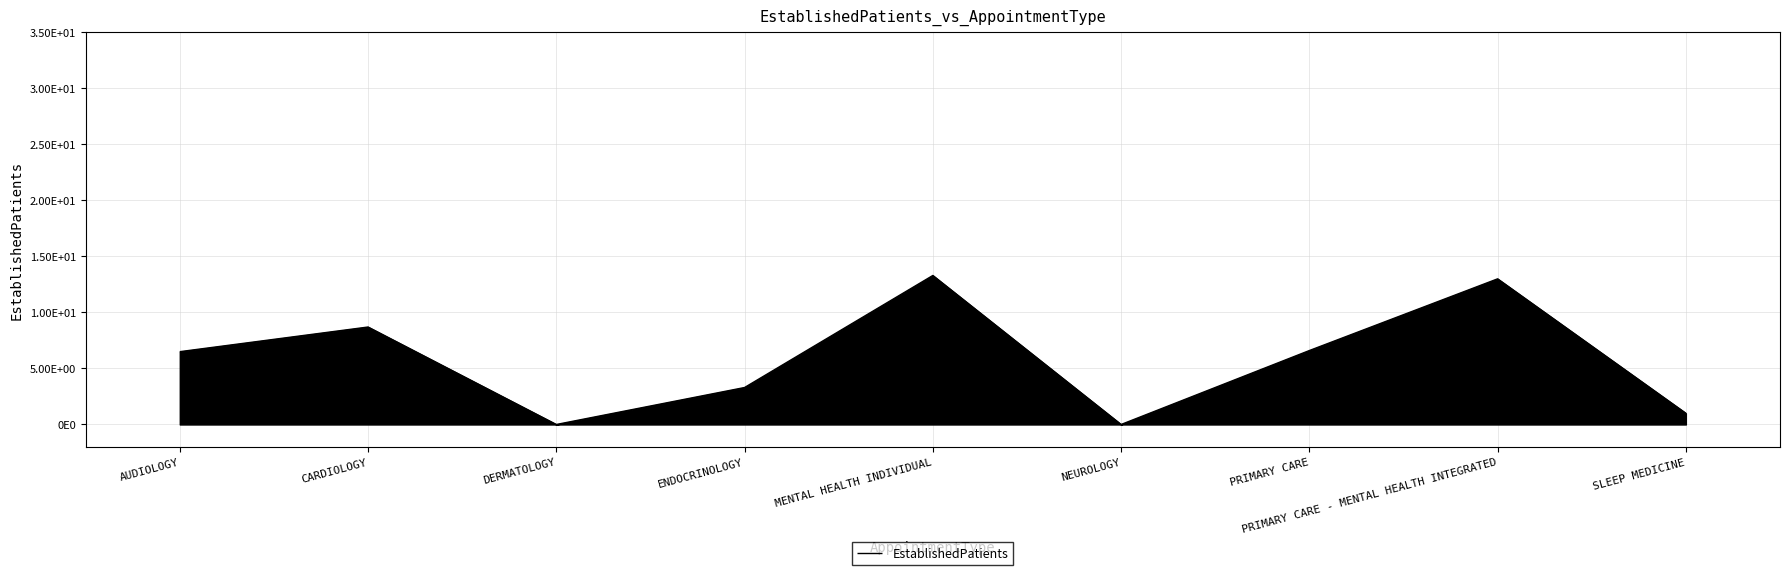

What is the ratio of the value at MENTAL HEALTH INDIVIDUAL to the value at PRIMARY CARE - MENTAL HEALTH INTEGRATED?

1.0